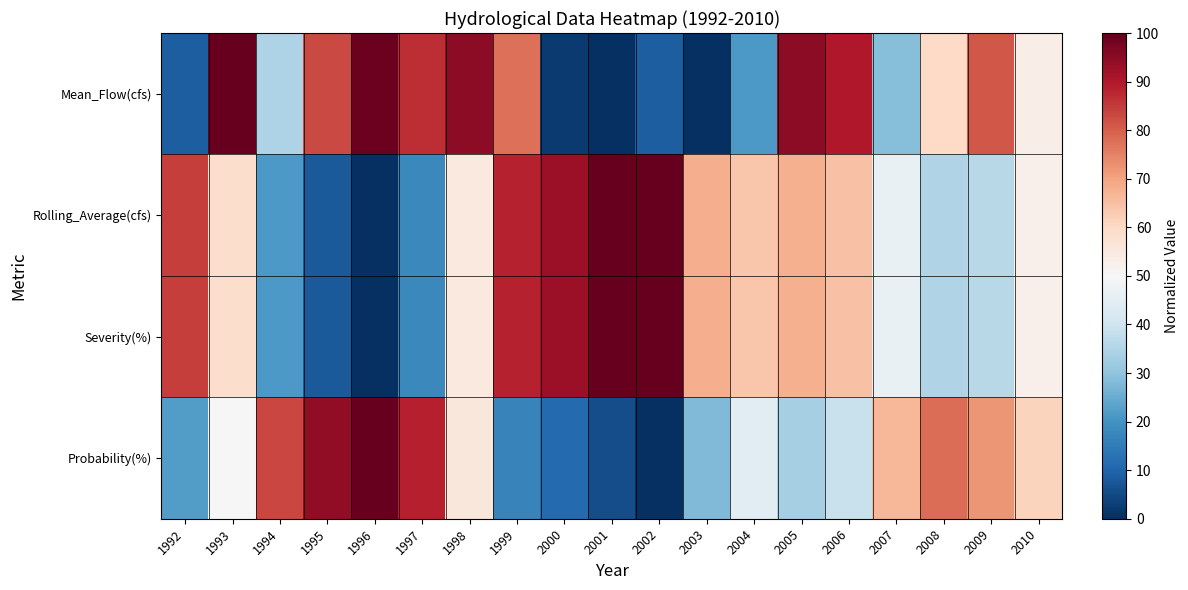

Between 1992 and 2009, which series saw the biggest shift?

Mean_Flow(cfs)